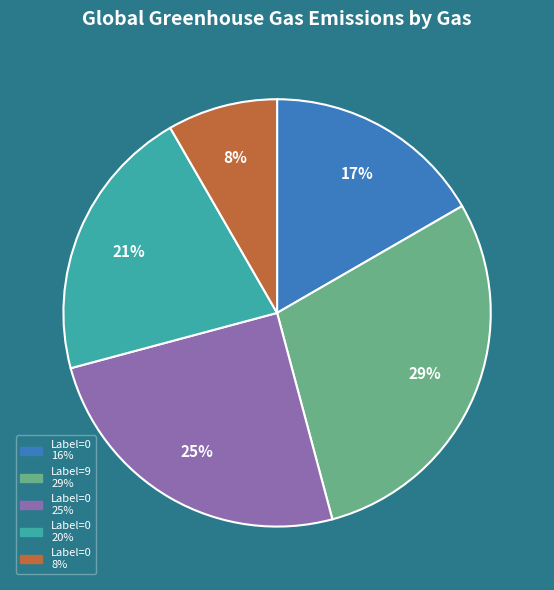

To the nearest percent, what is the difference between the largest and smallest slice percentages?

21%